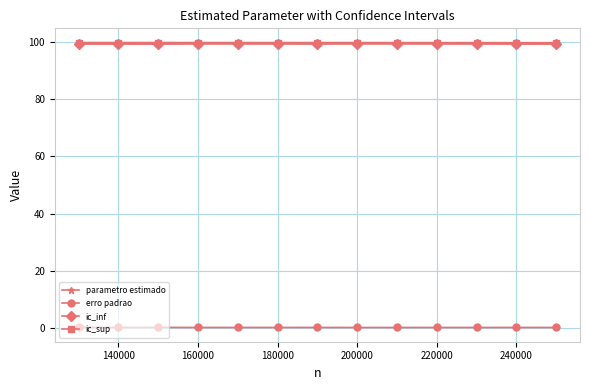

What is the value of the ic_inf point at the 12th from the left?

99.4